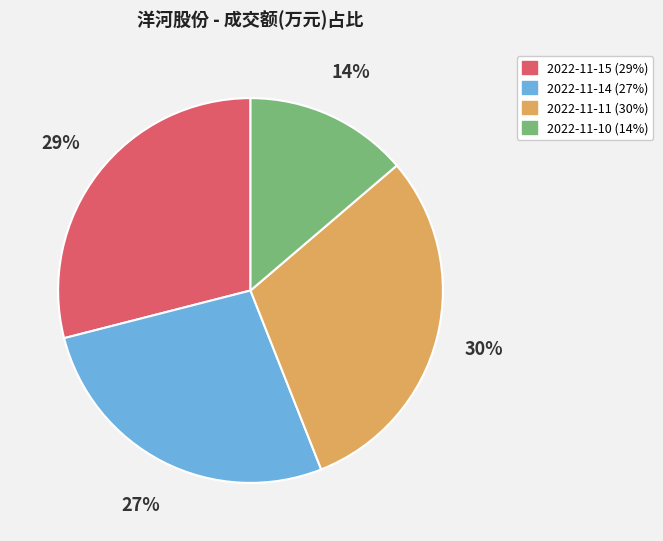

To the nearest percent, what is the average slice percentage?

25%